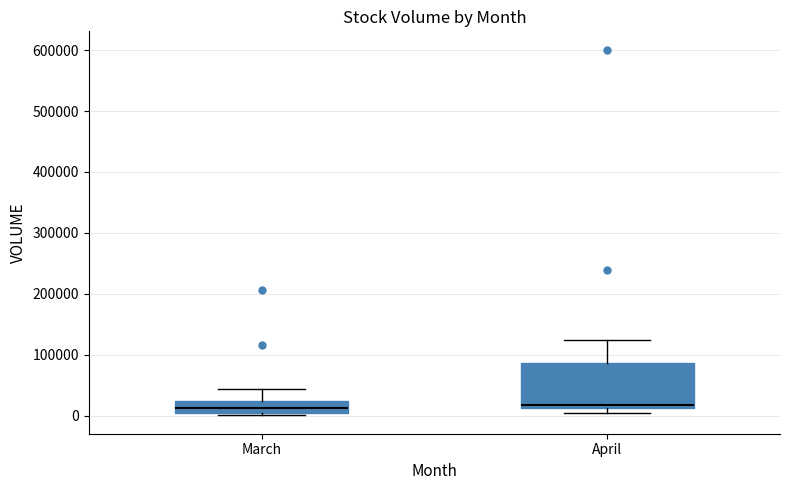

Where is the upper edge of the box for March on the y-axis? The values are not printed on the chart, so give them approximately, as read against the axis.

20000